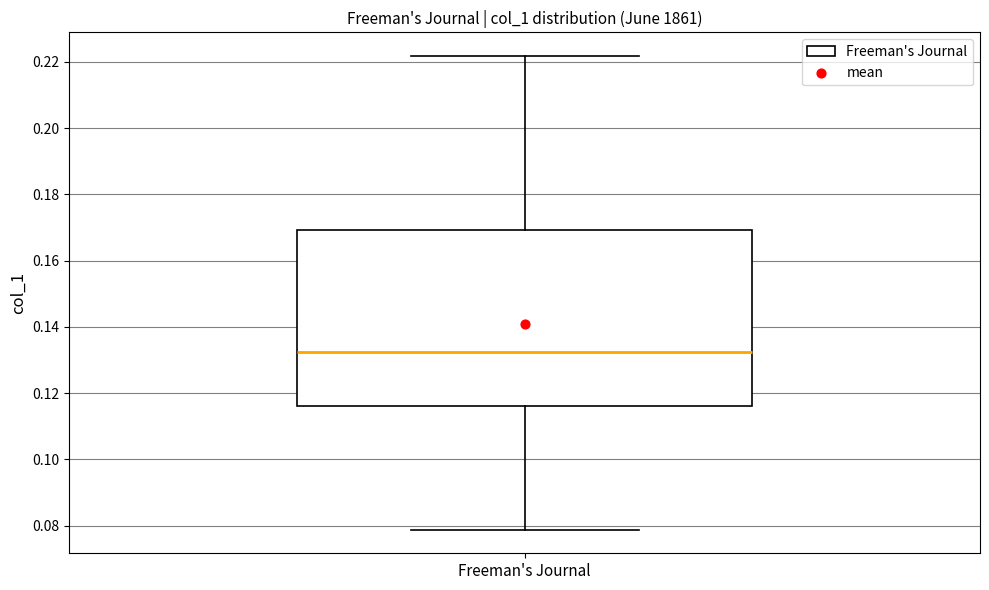

Where does the median line of the box for Freeman's Journal sit on the y-axis? The values are not printed on the chart, so give them approximately, as read against the axis.

0.132